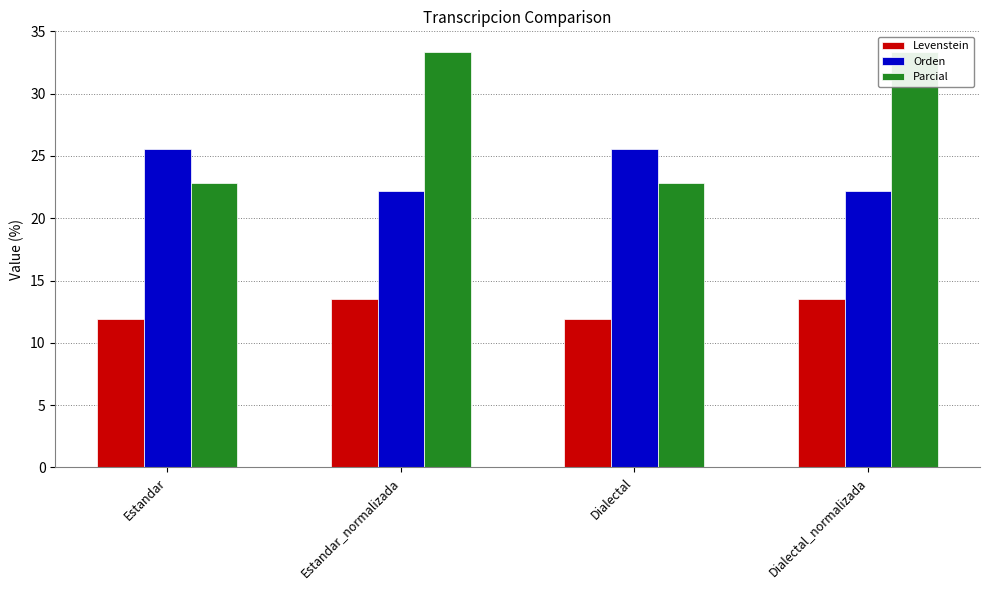

Reading left to right, list all the values displayed in this chart.

Levenstein: Estandar=11.9	Estandar_normalizada=13.5	Dialectal=11.9	Dialectal_normalizada=13.5
Orden: Estandar=25.5	Estandar_normalizada=22.2	Dialectal=25.5	Dialectal_normalizada=22.2
Parcial: Estandar=22.9	Estandar_normalizada=33.3	Dialectal=22.9	Dialectal_normalizada=33.3